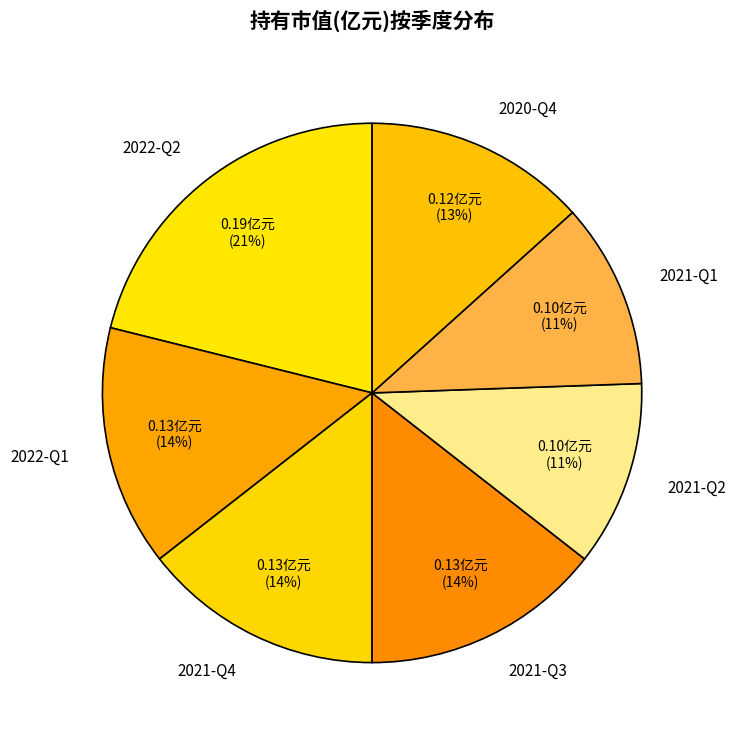

Which has a higher value, 2021-Q4 or 2020-Q4?

2021-Q4